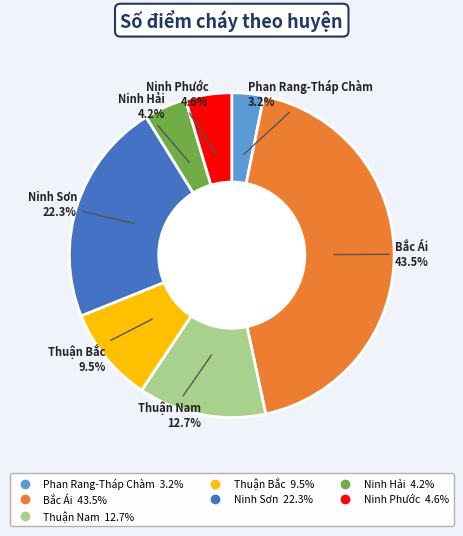

What is the ratio of the value at Bắc Ái to the value at Thuận Nam?

3.4